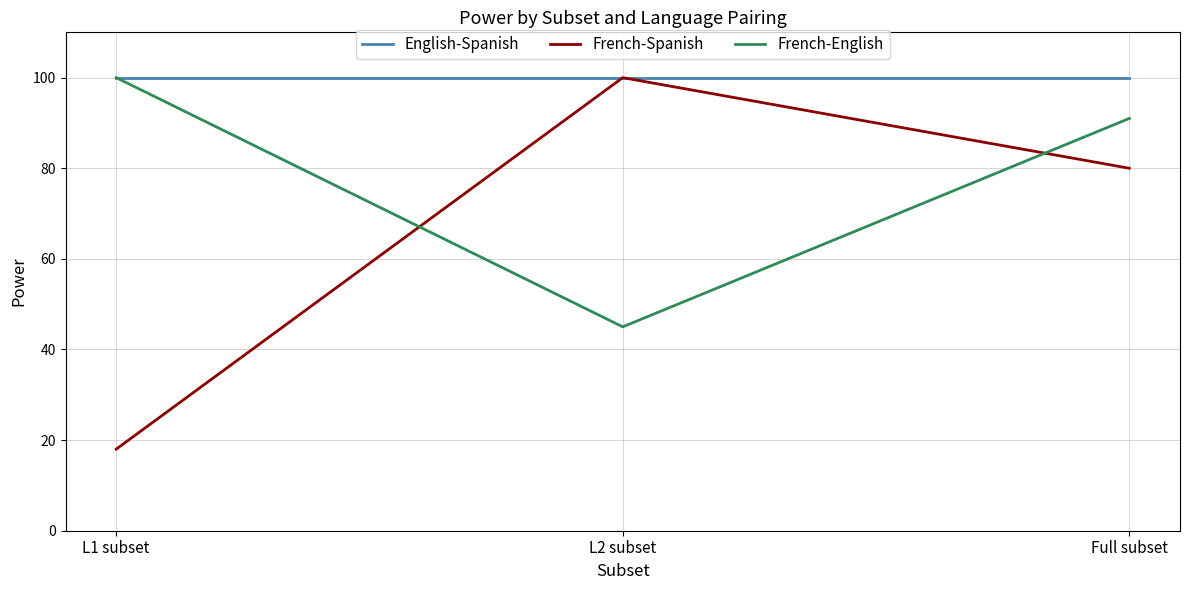

What is the sum of all French-Spanish values?

198